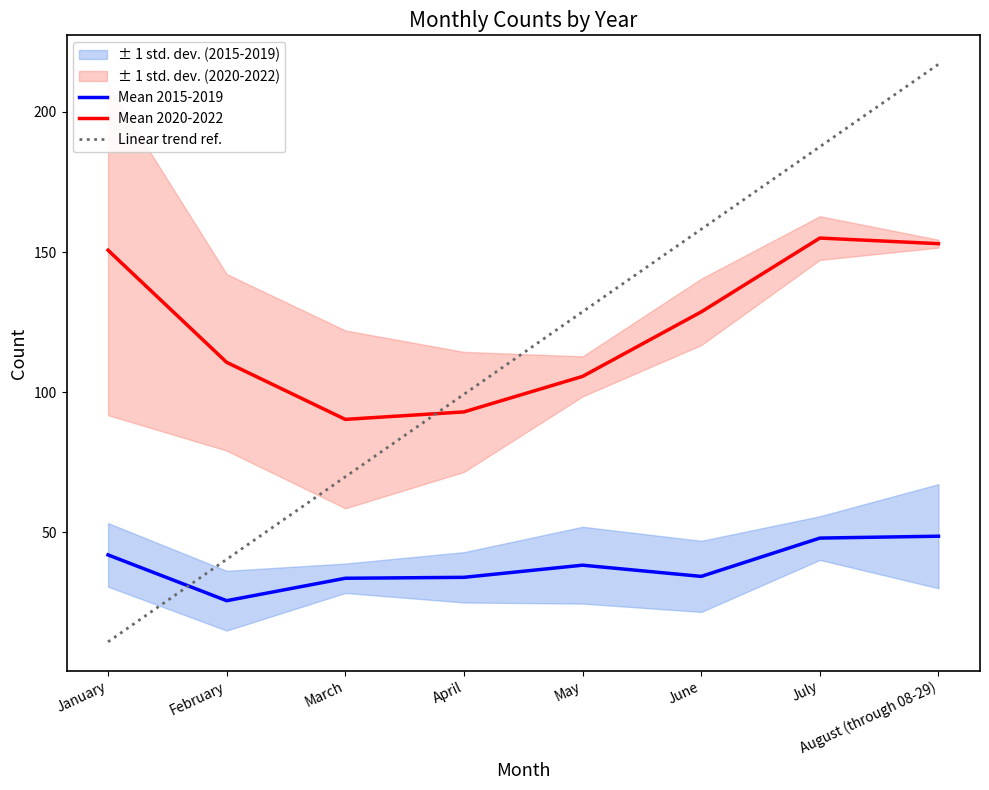

Which series has the largest total across all categories?

Mean 2020-2022